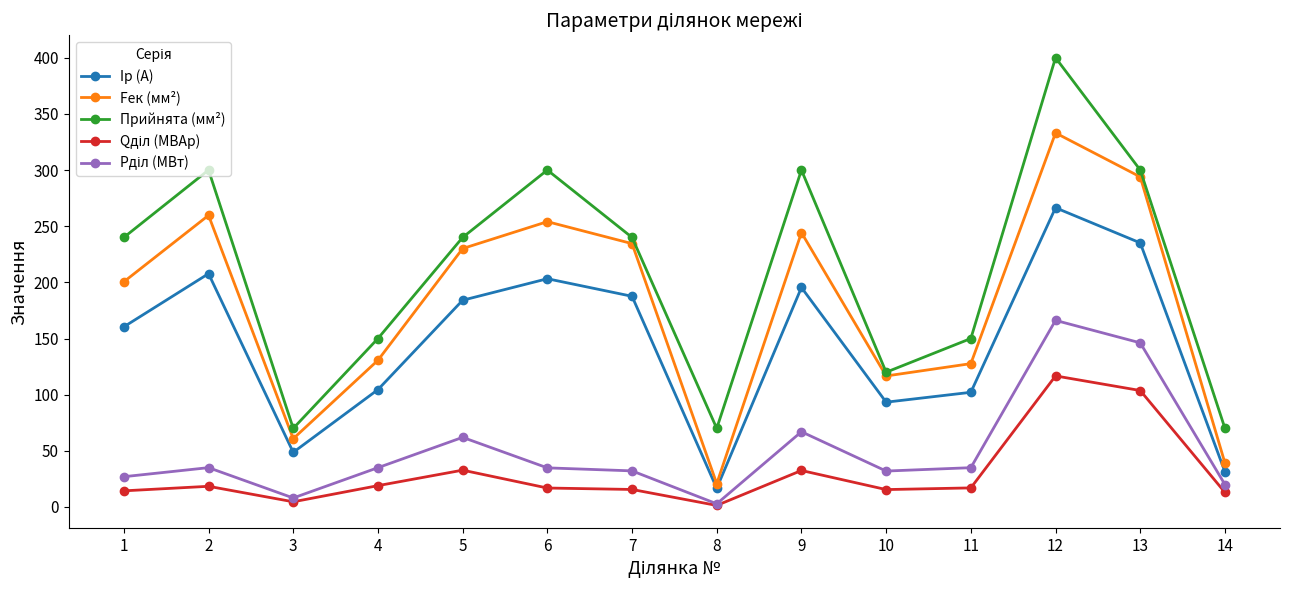

At which label does Fек (мм²) reach its peak?

12